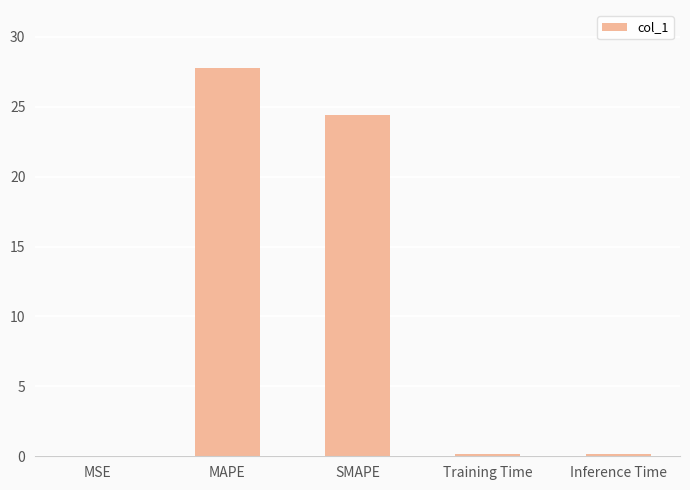

Which label corresponds to the largest value in the chart?

MAPE